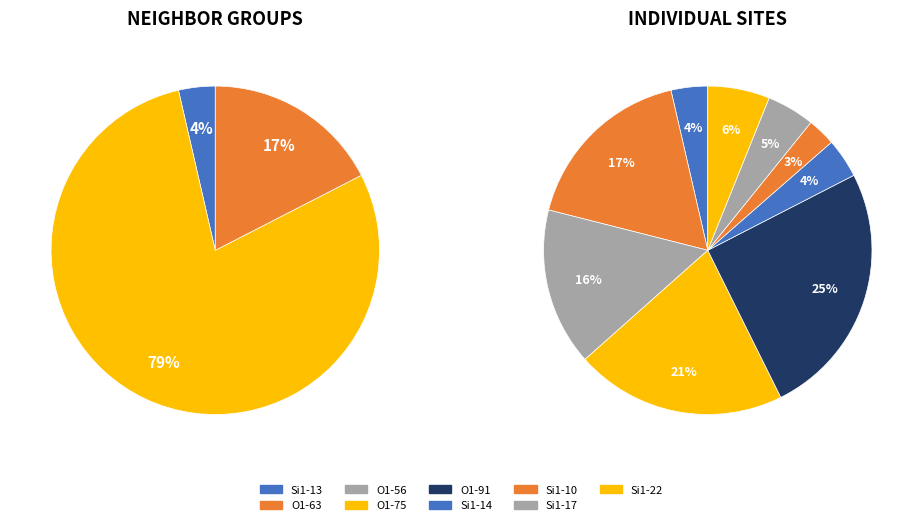

Which category has the smallest portion of the pie?

Si1 (isite=10)